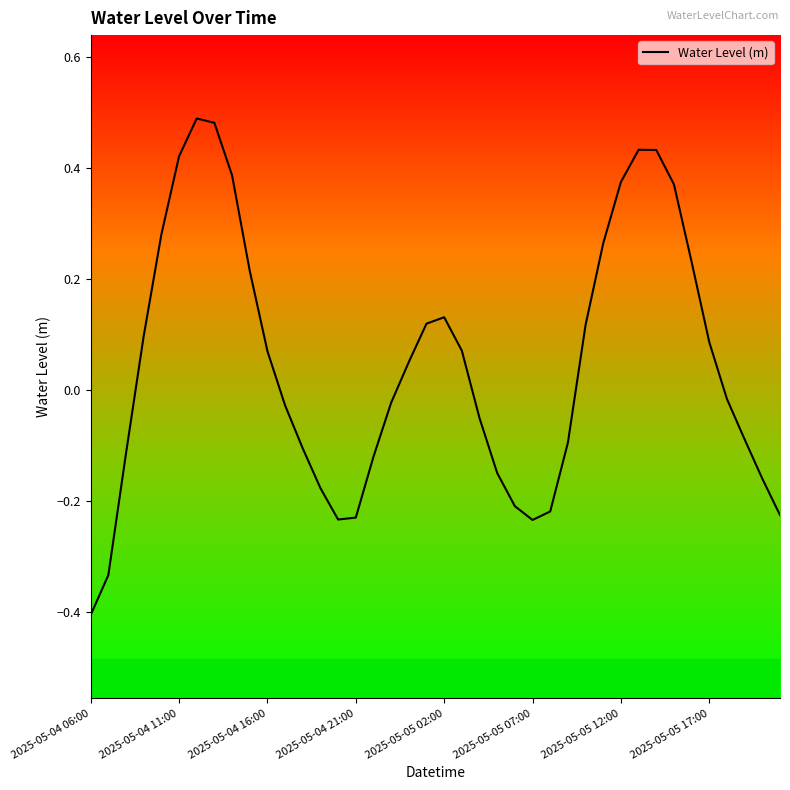

What is the difference between the maximum and minimum values?

0.9